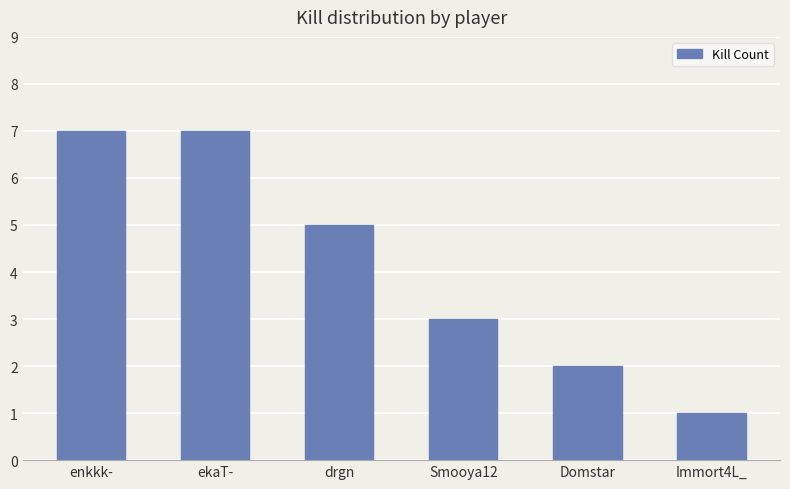

The value at ekaT- is 4. True or false?

False